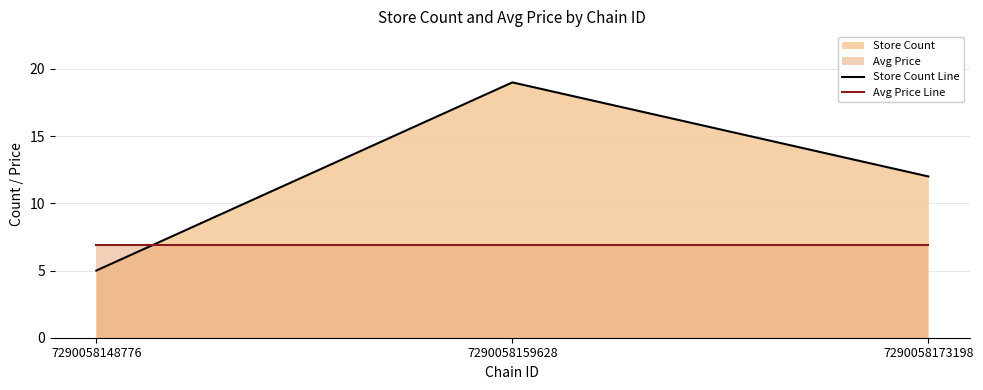

At which label does Avg Price Line reach its minimum?

7290058148776